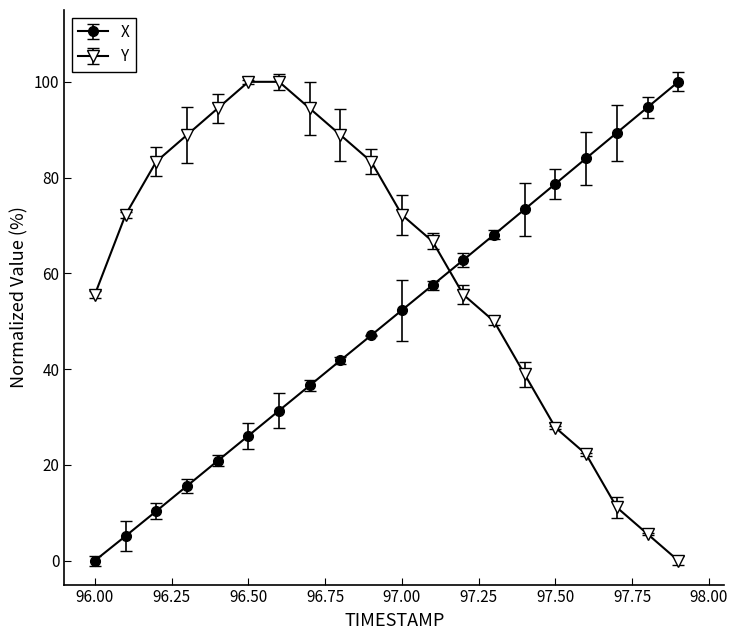

Where do Y and X first cross each other?

97.1 and 97.2